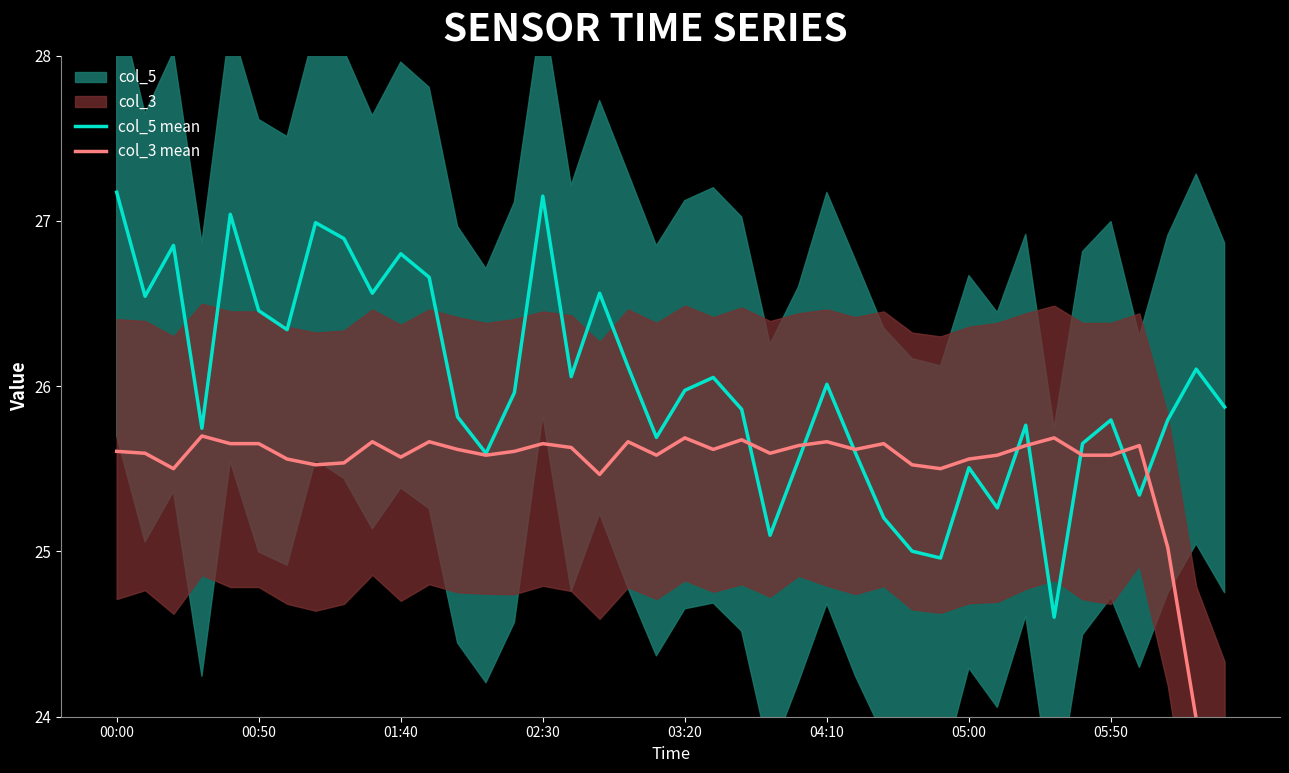

Is it true that col_3 mean equals 25.5 at 17?

True